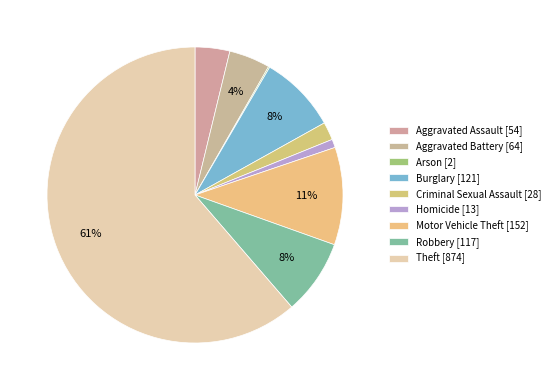

Which slice is the largest?

Theft